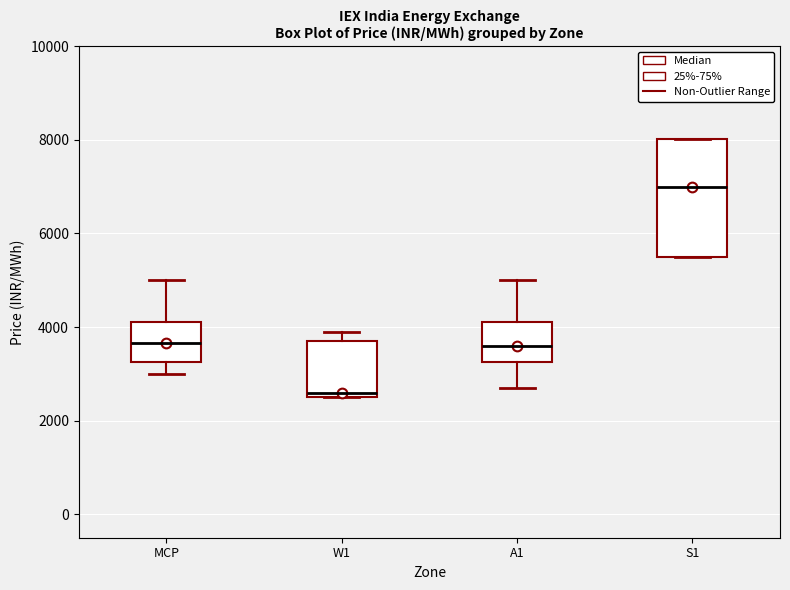

Comparing the boxes themselves (not the whiskers), which one is the tallest?

S1